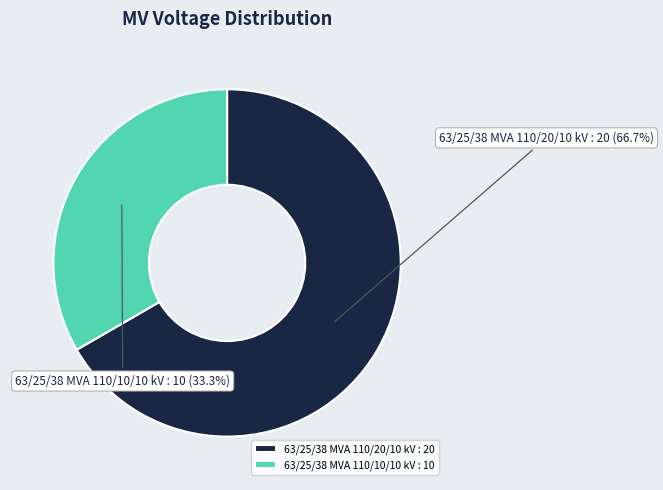

What is the ratio of the value at 63/25/38 MVA 110/10/10 kV to the value at 63/25/38 MVA 110/20/10 kV?

0.5